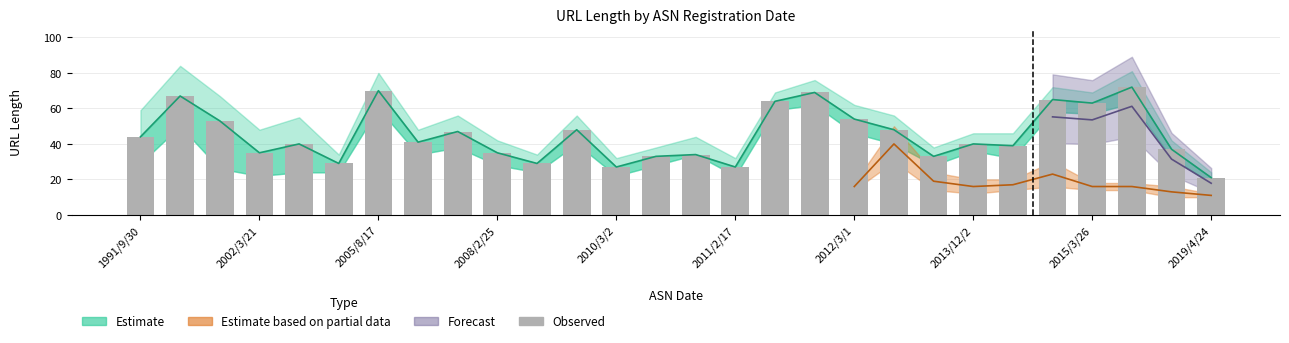

Reading left to right, extract all data points from this chart.

44	67	53	35	40	29	70	41	47	35	29	48	27	33	34	27	64	69	54	48	33	40	39	65	63	72	37	21